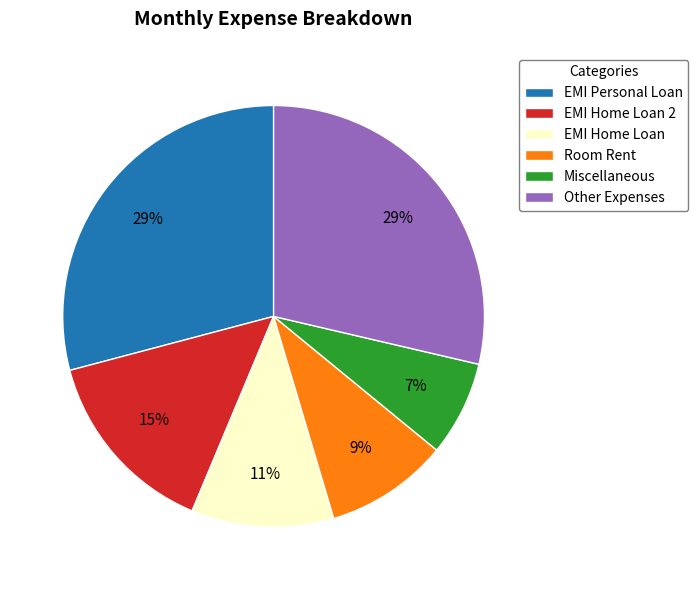

Count the number of slices in the pie.

6